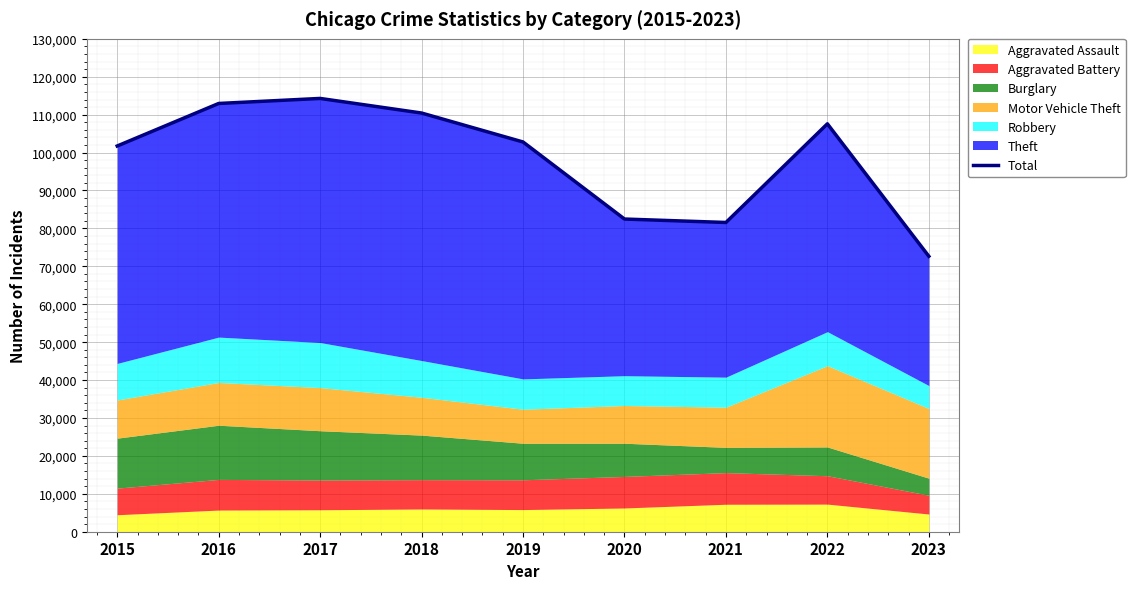

At which category does the chart reach its minimum across all series?

2023